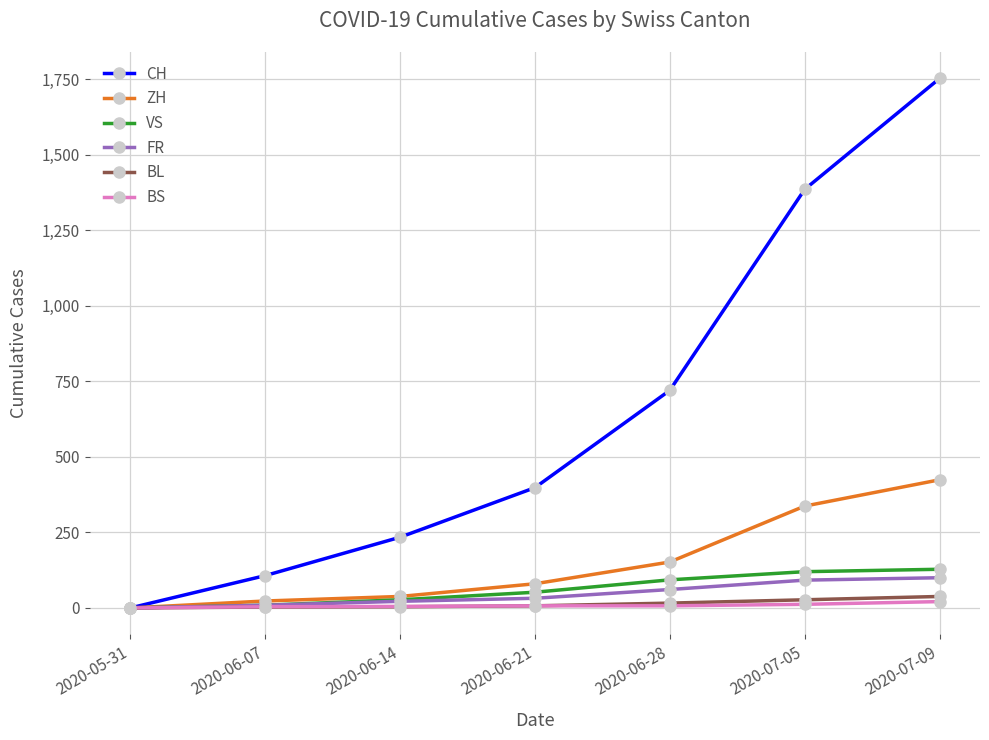

At which category does the chart reach its peak across all series?

2020-07-09